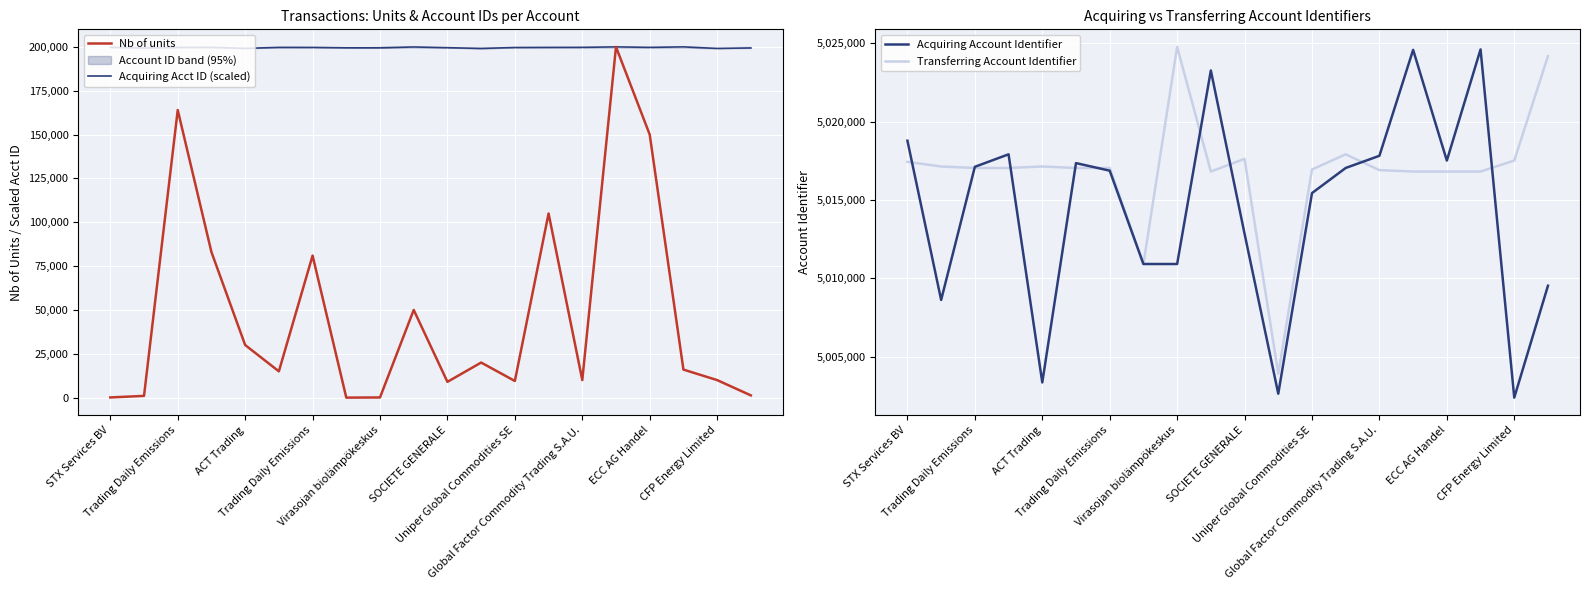

What is the sum of all Acquiring Account Identifier values?

100289463